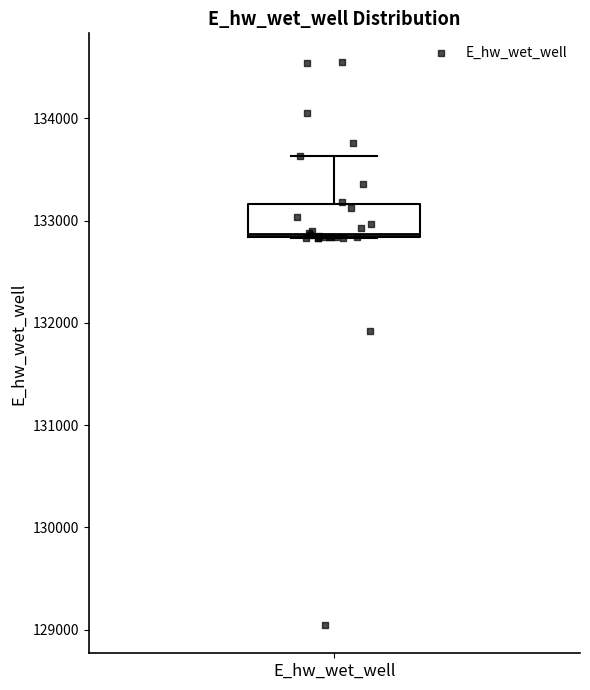

Read this box plot against the y-axis: the position of the median line, the range covered by the box, and the ends of both whiskers. The values are not printed on the chart, so give them approximately, as read against the axis.

median 132900, box 132800 to 133200, whiskers 132800 to 133600